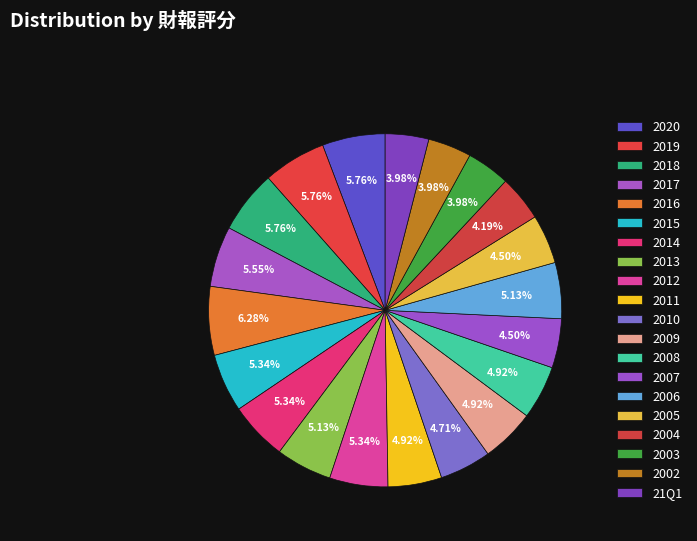

What percentage is the 2006 slice, to the nearest percent?

5%